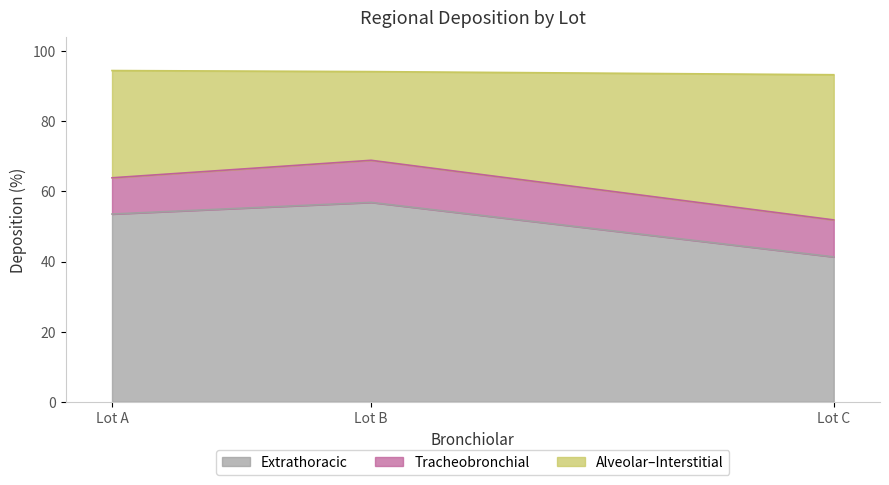

At how many categories does at least one series exceed 53?

2